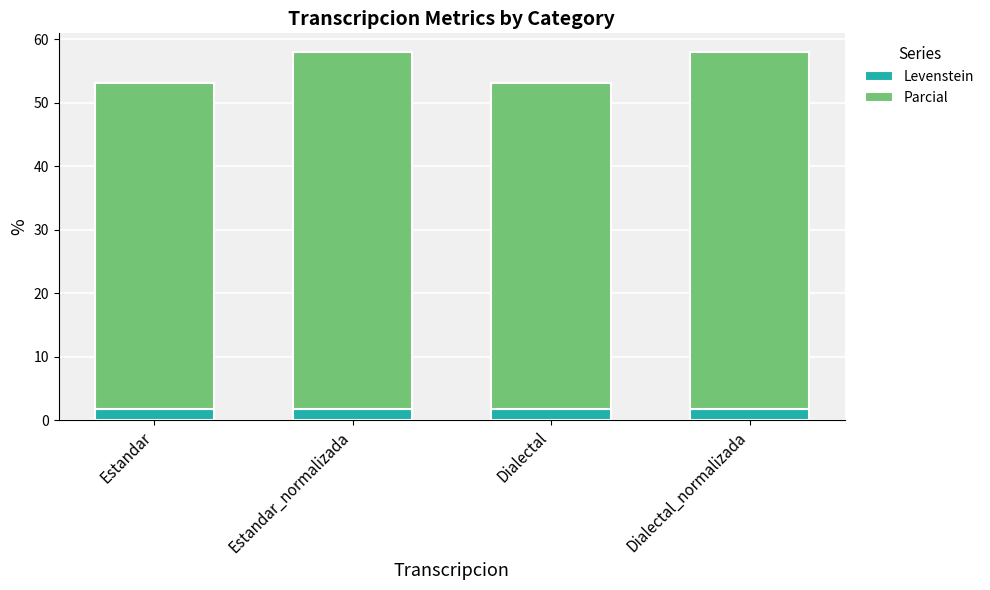

What is the total value across all series at Dialectal?

53.1